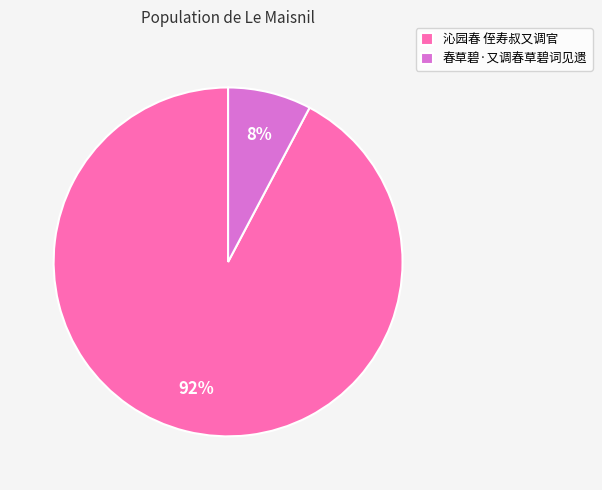

To the nearest percent, what portion does 沁园春 侄寿叔又调官 represent?

92%